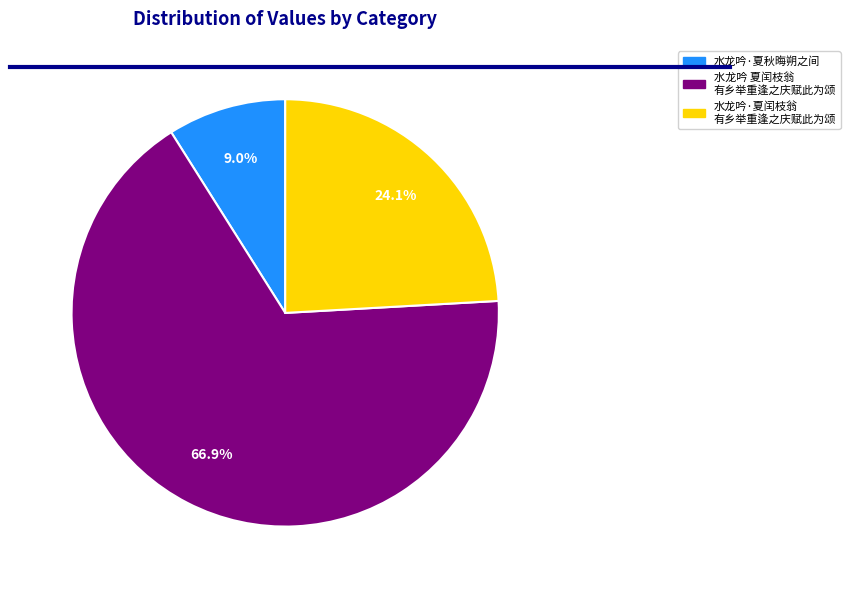

Is there any slice that represents more than half of the pie?

Yes